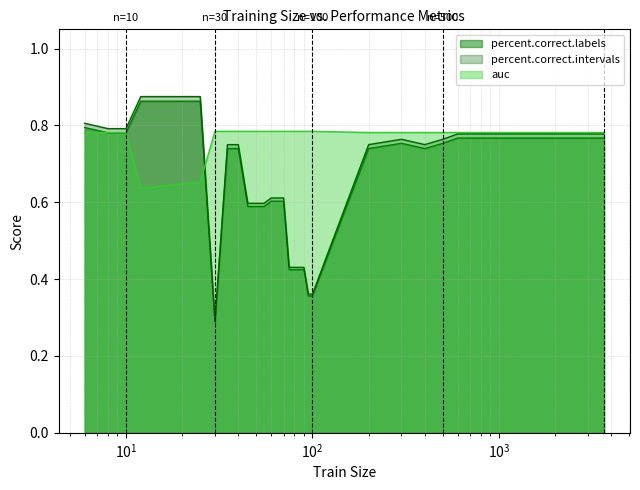

The value of percent.correct.labels at 85 is 0.4. True or false?

True